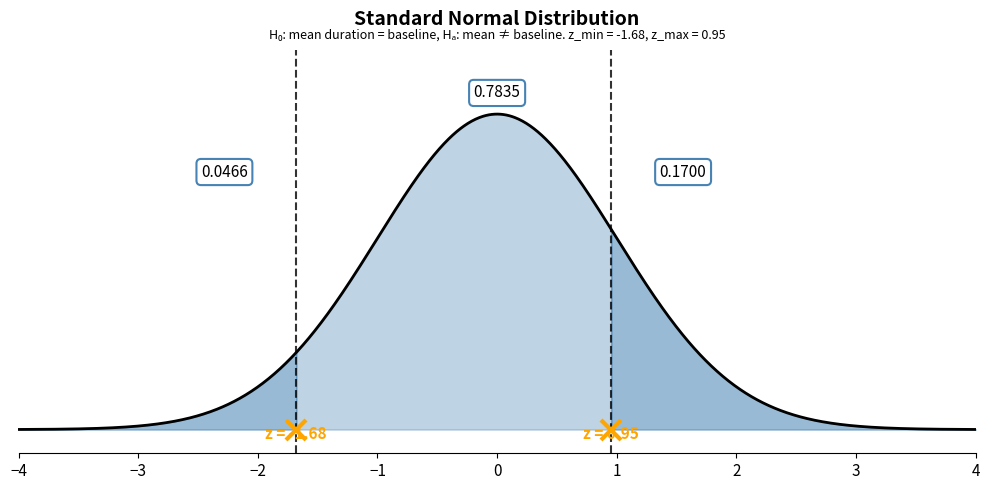

How many lines are shown in the chart?

1